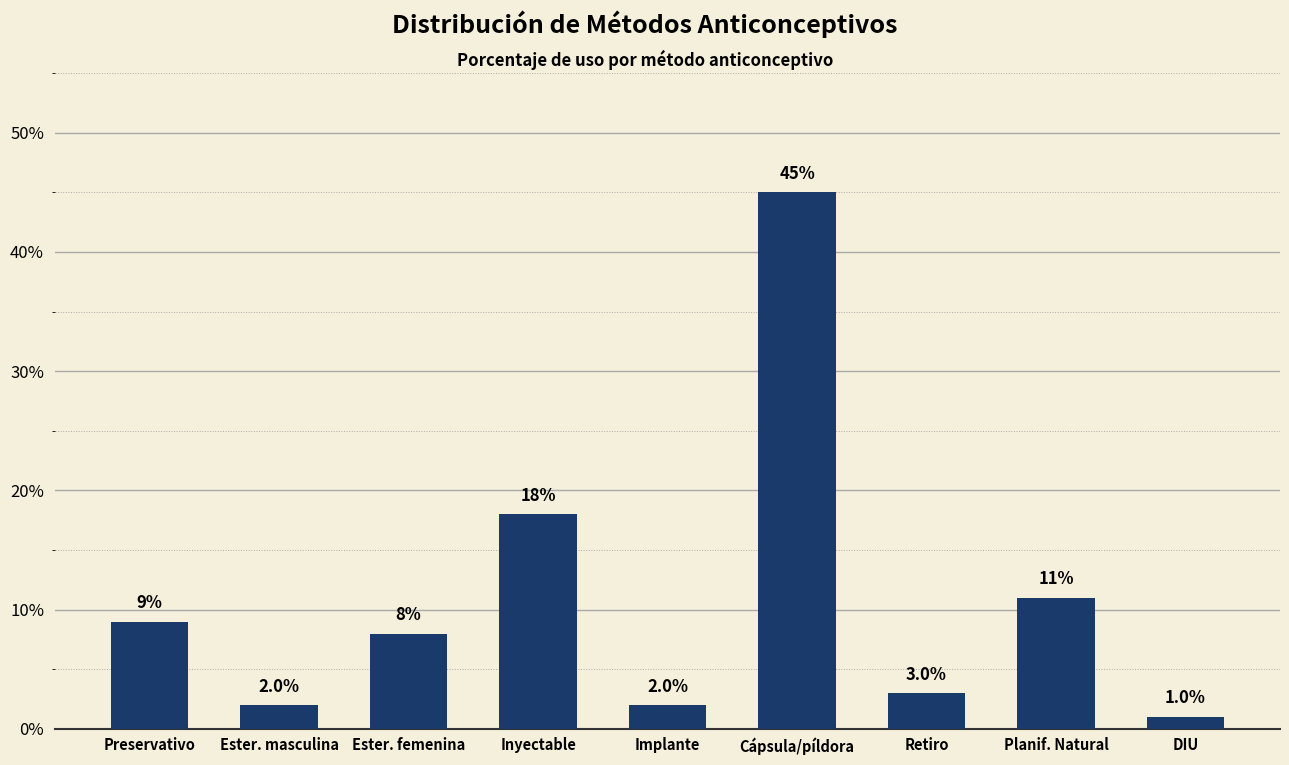

Reading right to left, what are all the values shown in this chart?

DIU=0.0	Planif. Natural=0.1	Retiro=0.0	Cápsula/píldora=0.5	Implante=0.0	Inyectable=0.2	Ester. femenina=0.1	Ester. masculina=0.0	Preservativo=0.1